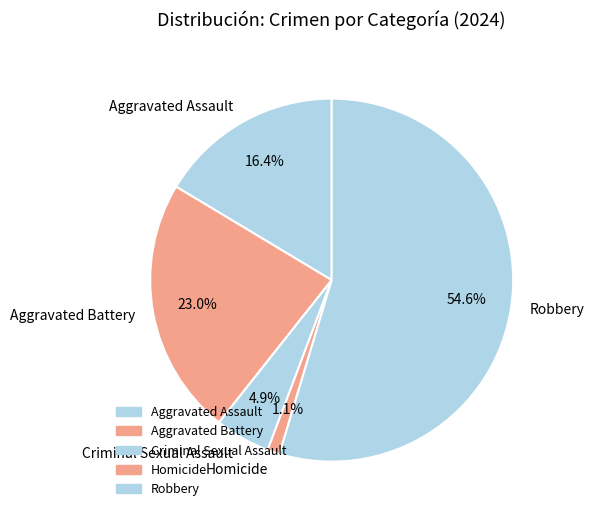

The Aggravated Battery slice represents 11% of the pie. True or false?

False